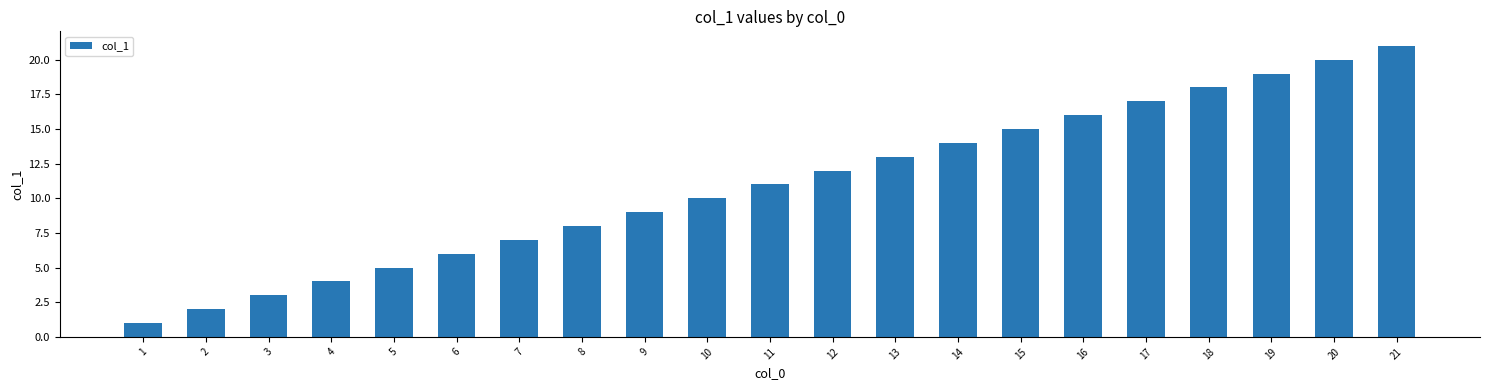

Is it true that the value at 14 is 14?

True